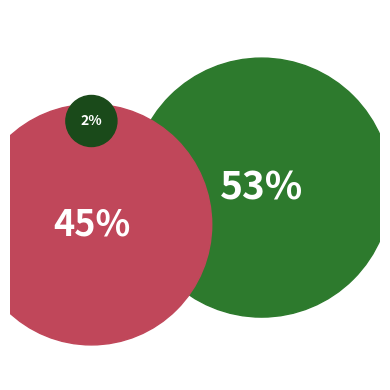

What is the smallest slice in the pie chart?

Zinszahlungen